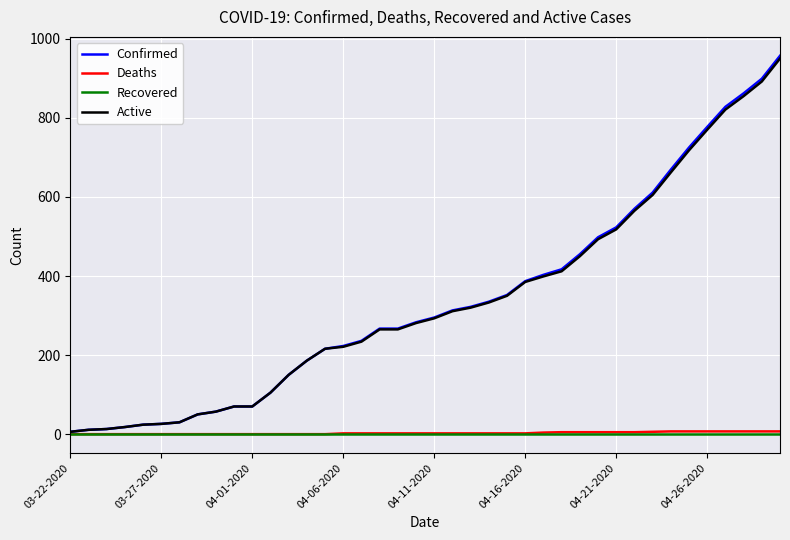

What is the greatest value displayed?

957